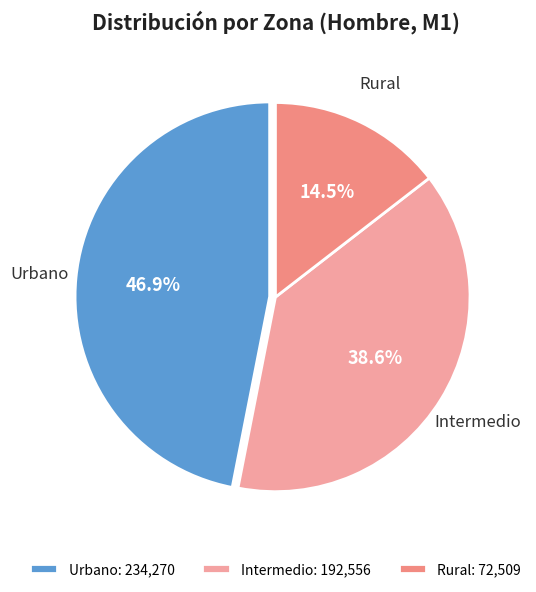

Rank the categories by value from highest to lowest.

Urbano, Intermedio, Rural